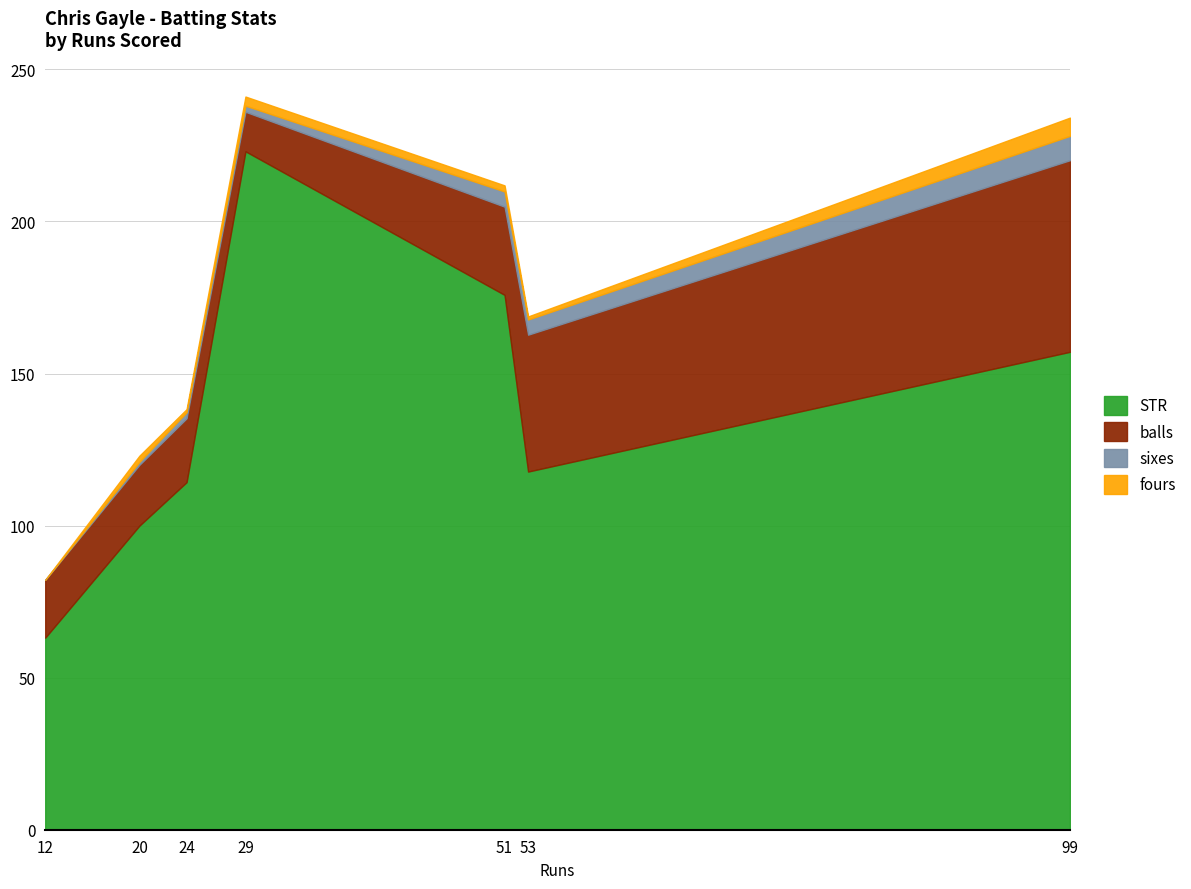

How many lines are shown in the chart?

4